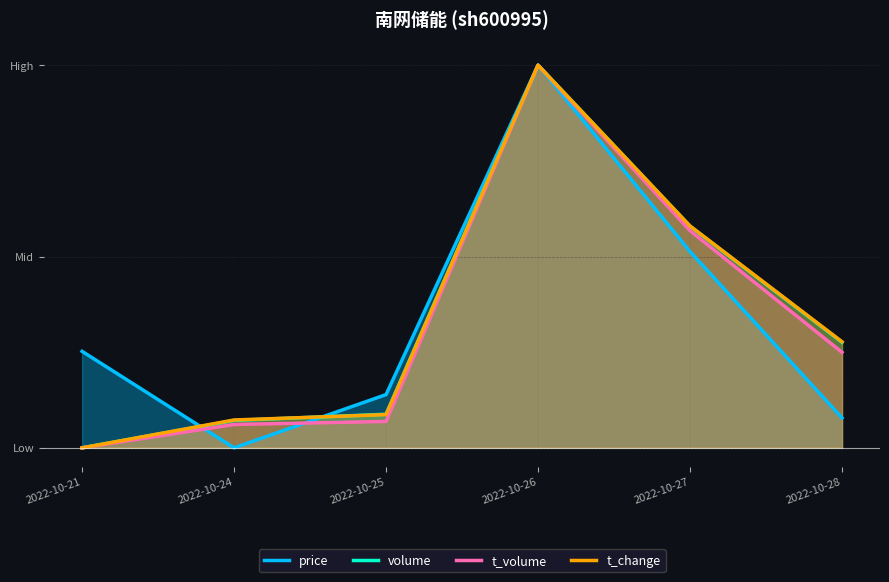

True or false: volume and t_volume intersect in this chart.

False